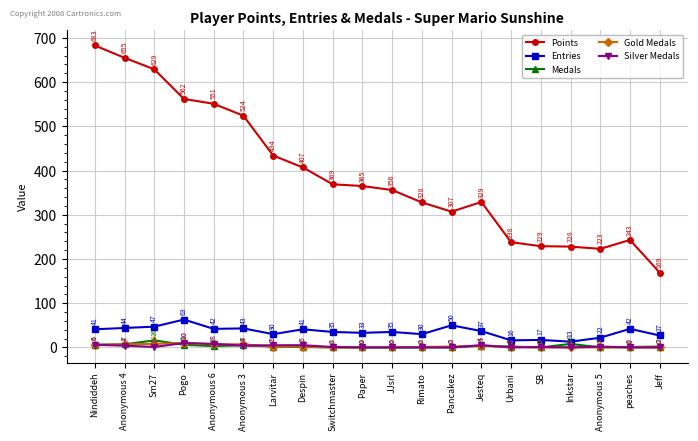

Count the Gold Medals values in the range 0 to 7.

18